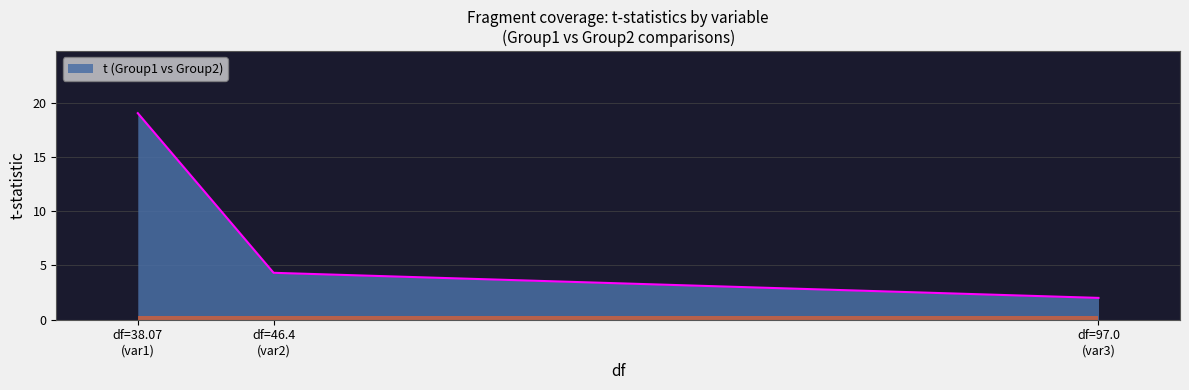

What is the minimum value shown in the chart?

2.0